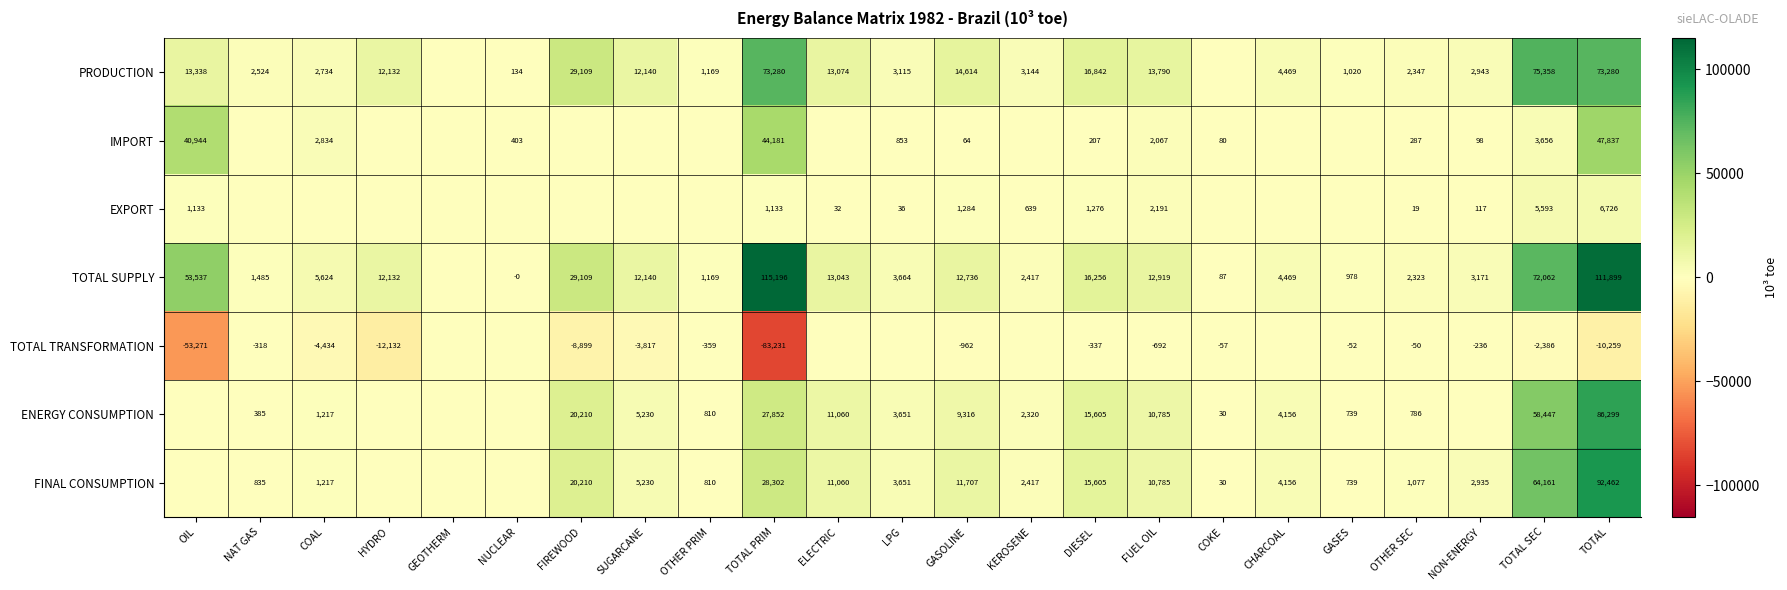

The IMPORT series shows 31699 at TOTAL. True or false?

False